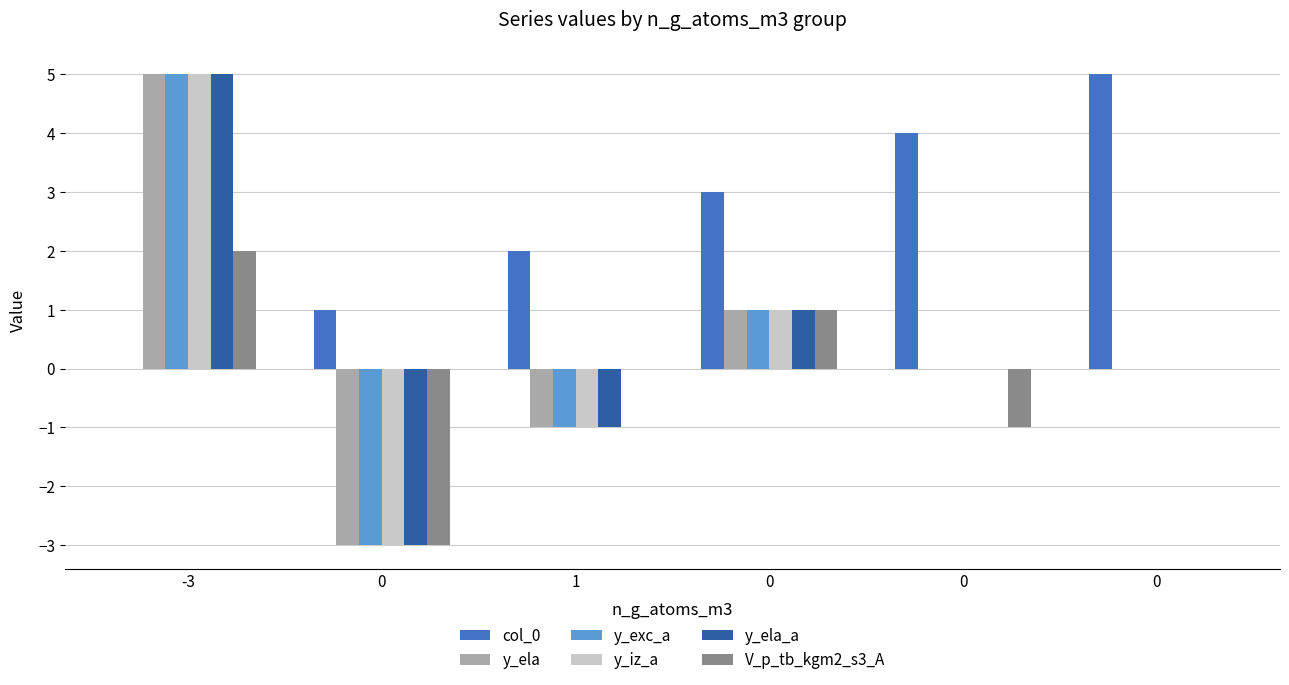

What are all the series names shown in the legend?

col_0, y_ela, y_exc_a, y_iz_a, y_ela_a, V_p_tb_kgm2_s3_A